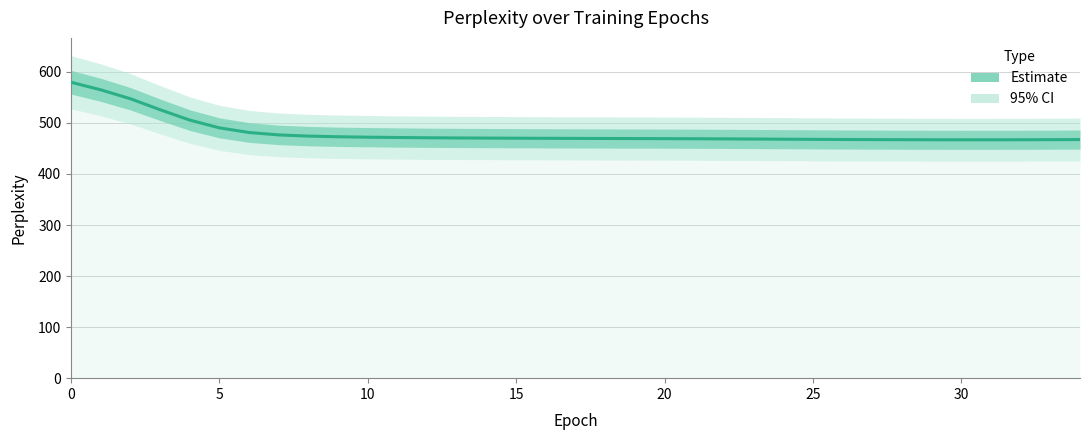

What is the ratio of the value at 29 to the value at 11?

1.0